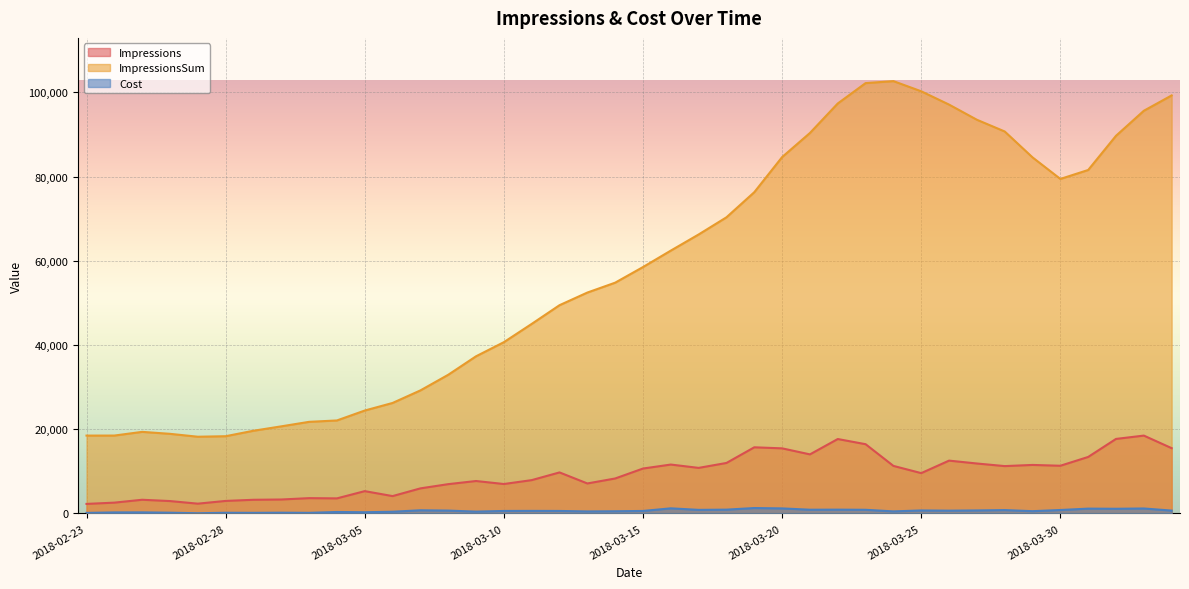

What is the label of the 25th point from the left?

2018-03-19